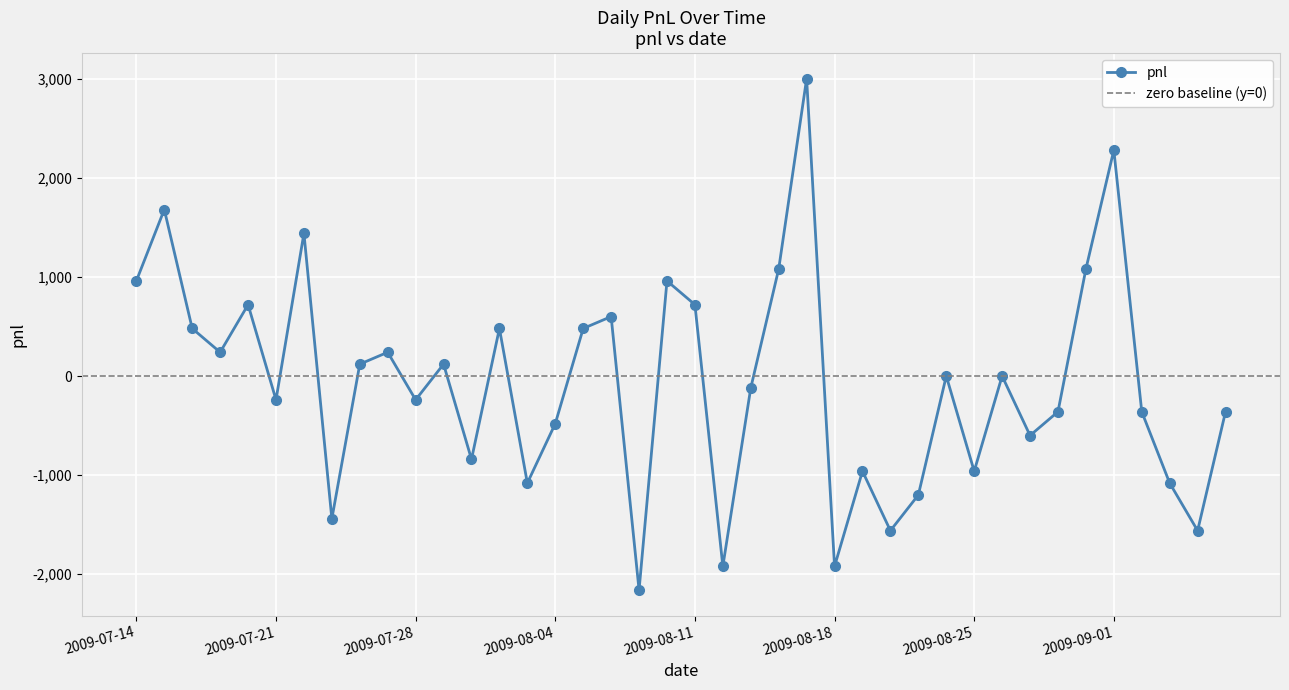

What is the greatest value displayed?

3000